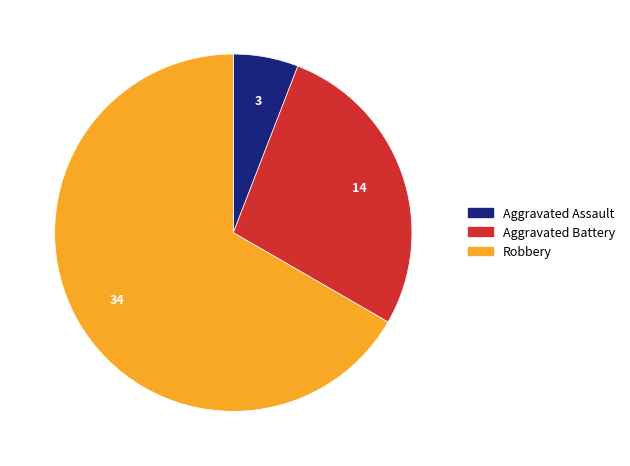

How many slices are in this pie chart?

3